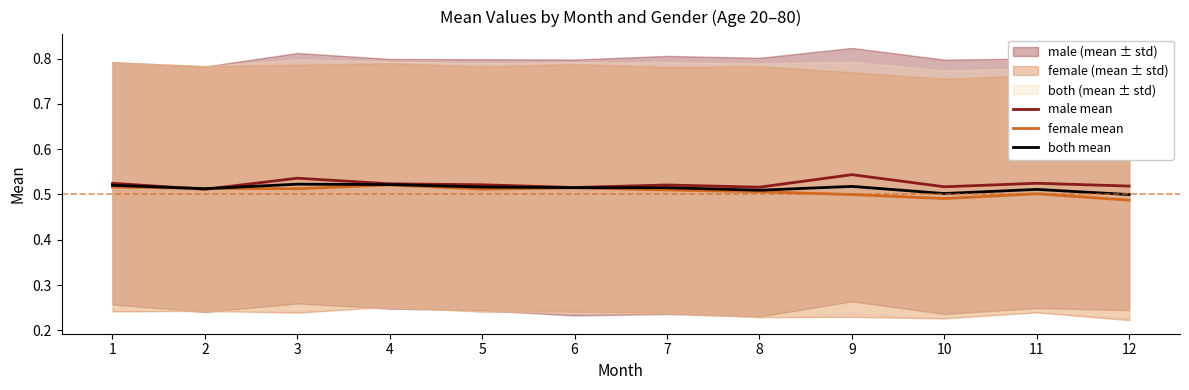

Which has a higher value, 3 or 6?

3